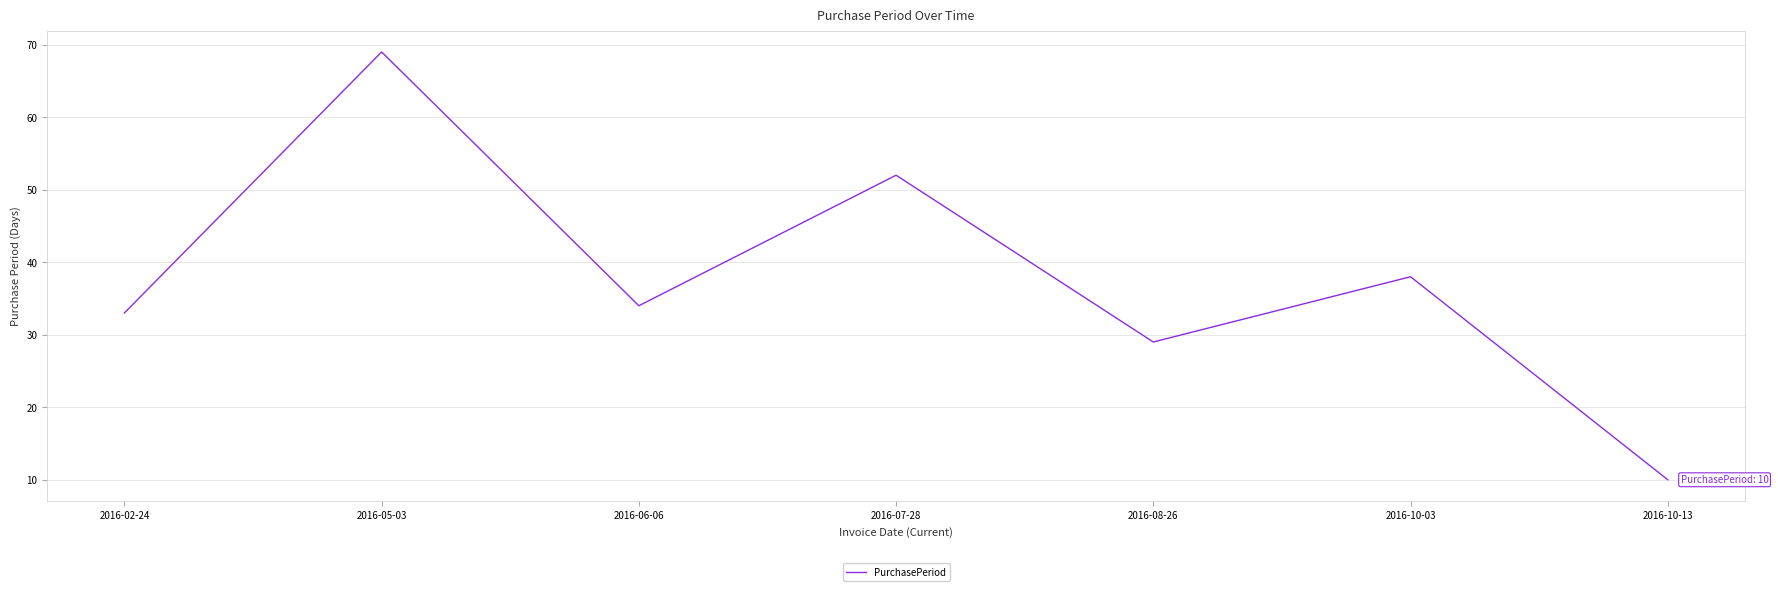

What position from the left is 2016-08-26?

5